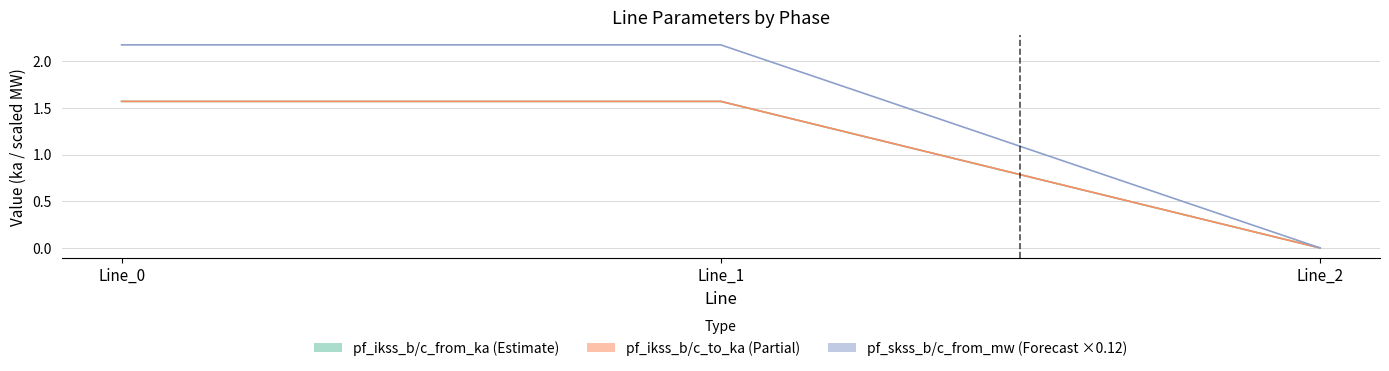

The value of pf_ikss_c_from_ka at Line_0 is 1.6. True or false?

True